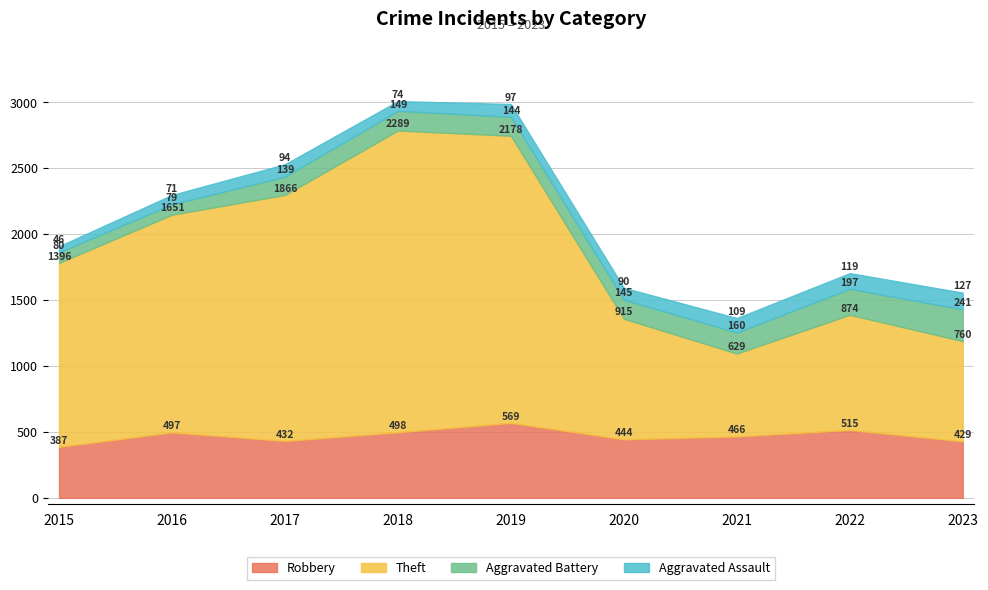

Is the value of Aggravated Assault at 2019 greater than the value of Aggravated Battery at 2020?

No